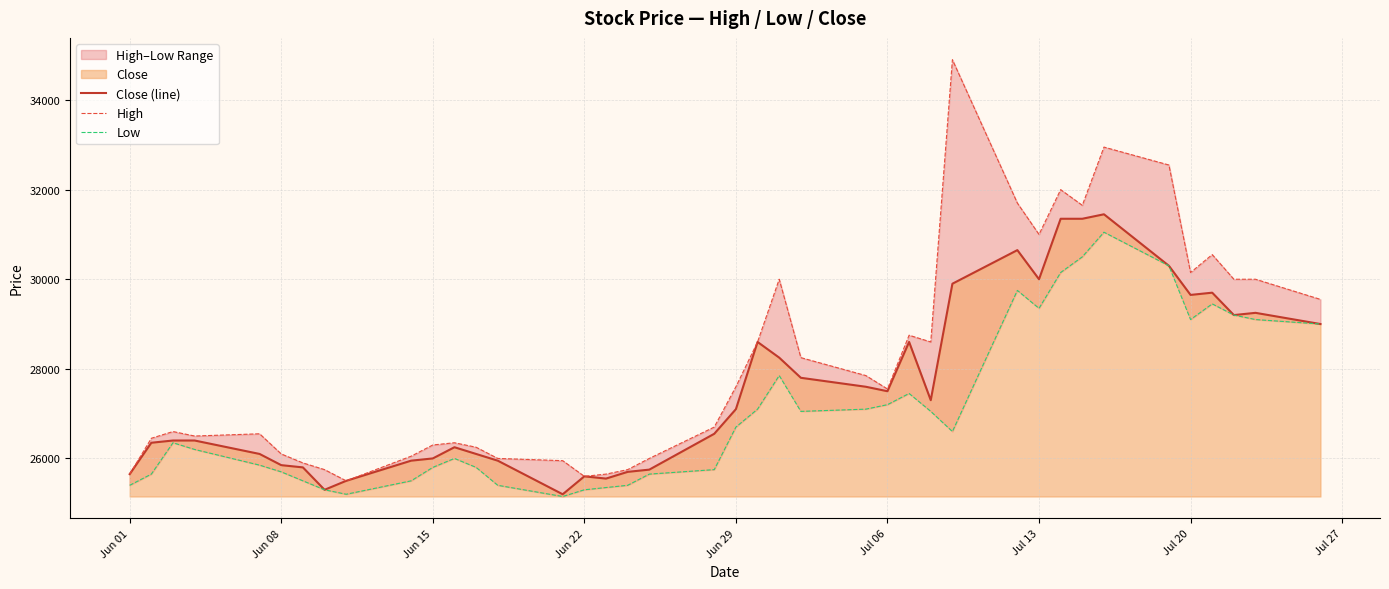

What is the highest value of the Low series?

31050